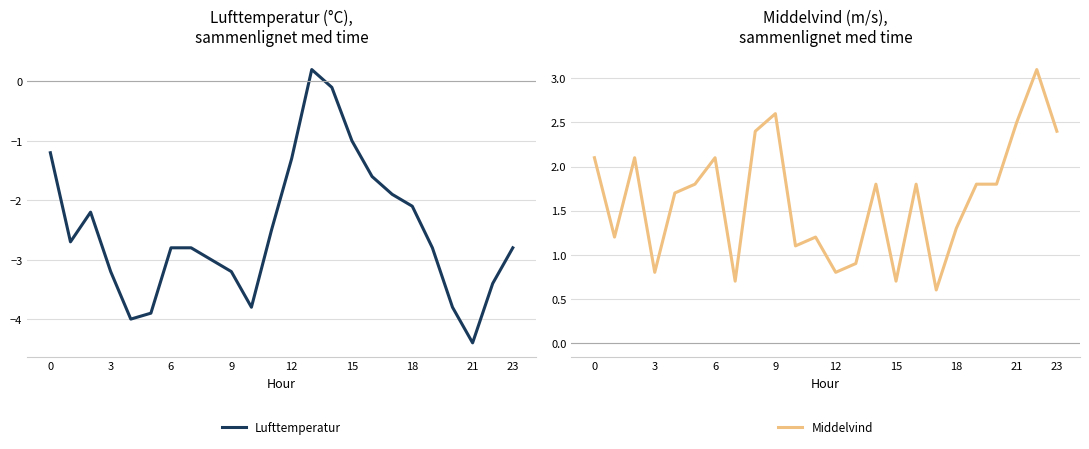

Which series has the largest total across all categories?

Middelvind